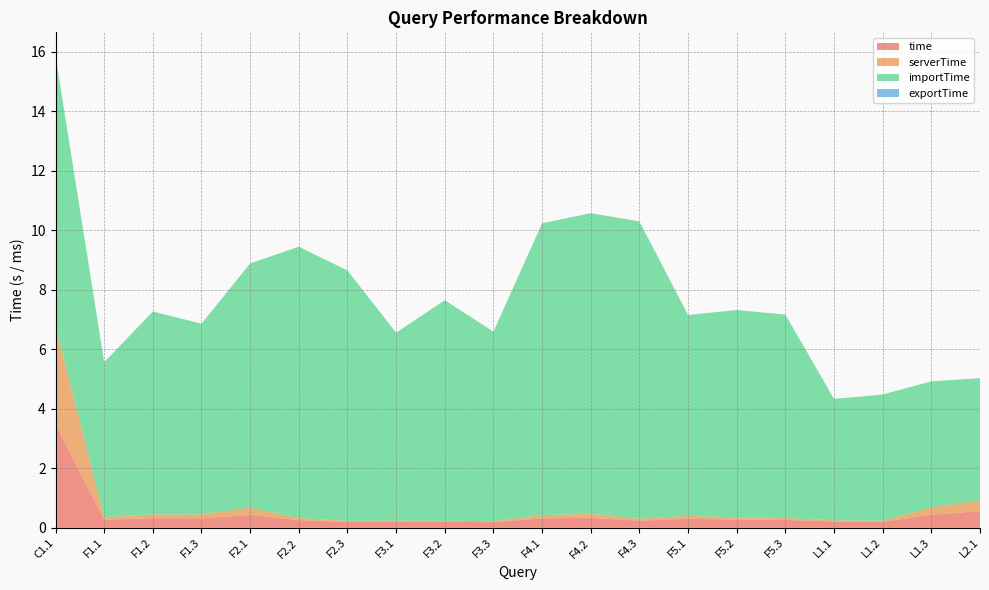

Reading right to left, list all the values displayed in this chart.

time: 0.6	0.4	0.2	0.2	0.3	0.3	0.3	0.2	0.3	0.3	0.2	0.2	0.2	0.2	0.3	0.4	0.3	0.3	0.3	3.5
serverTime: 0.4	0.2	0.0	0.0	0.1	0.1	0.1	0.1	0.1	0.1	0.0	0.0	0.0	0.0	0.1	0.2	0.1	0.1	0.1	3.3
importTime: 4.1	4.2	4.2	4.1	6.8	7.0	6.8	10.0	10.1	9.8	6.4	7.4	6.3	8.4	9.1	8.2	6.4	6.8	5.2	9.1
exportTime: 0.0	0.0	0.0	0.0	0.0	0.0	0.0	0.0	0.0	0.0	0.0	0.0	0.0	0.0	0.0	0.0	0.0	0.0	0.0	0.0